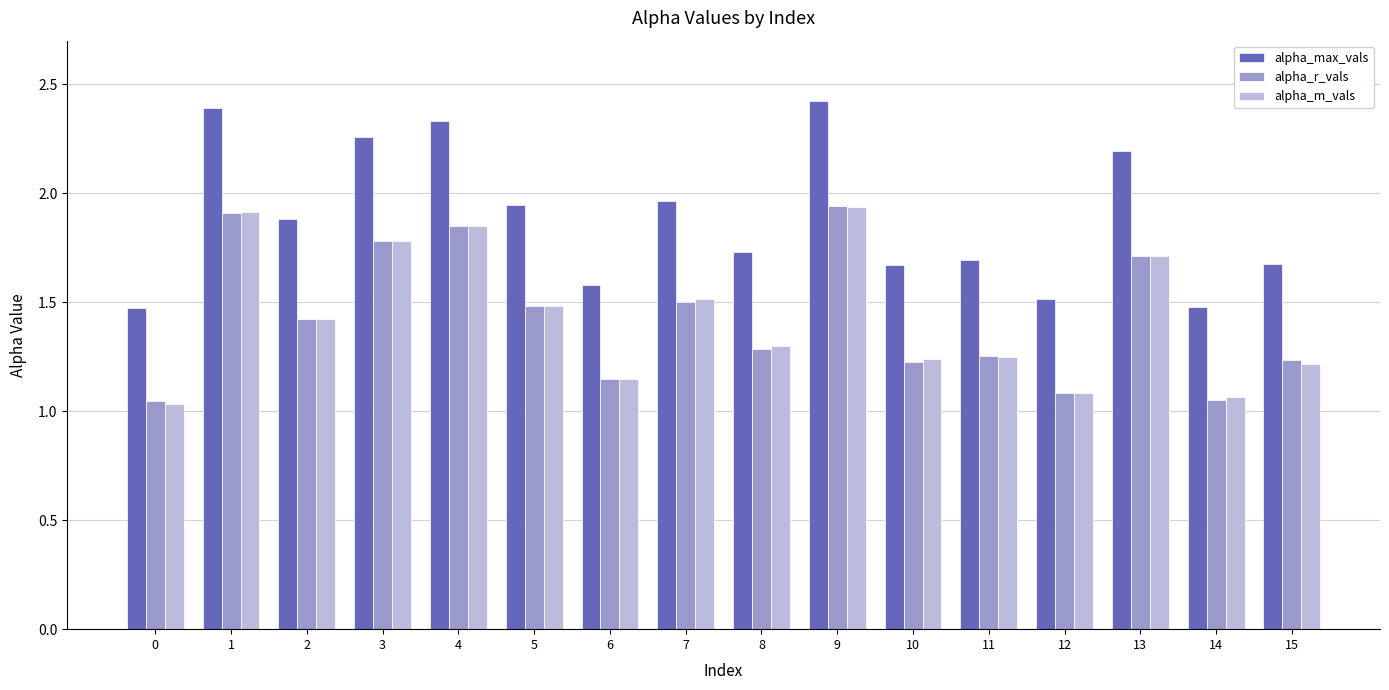

How many bars are there in each group?

3